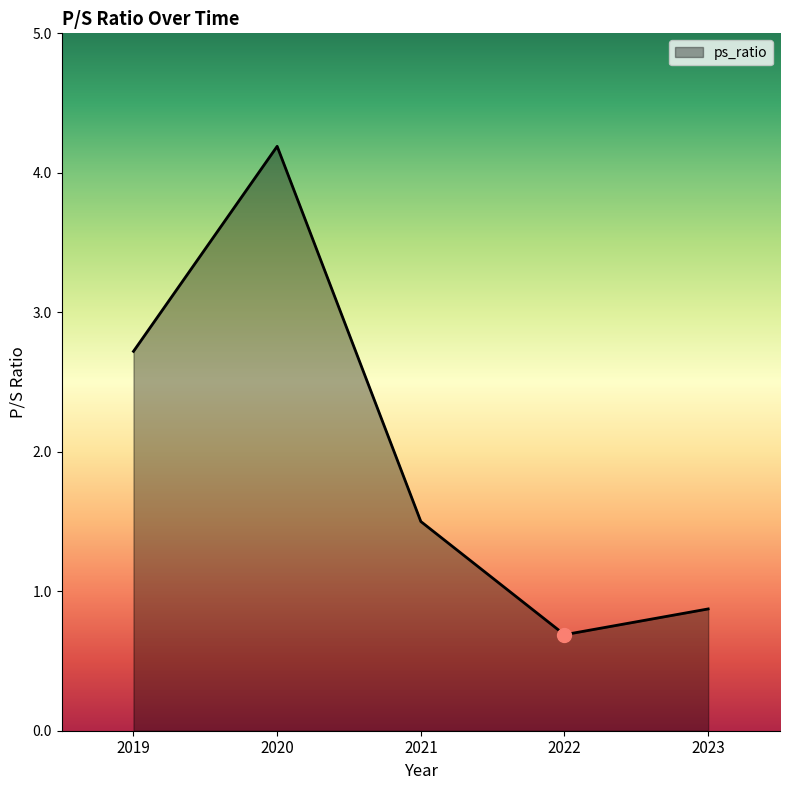

What is the difference between the maximum and minimum values?

3.5